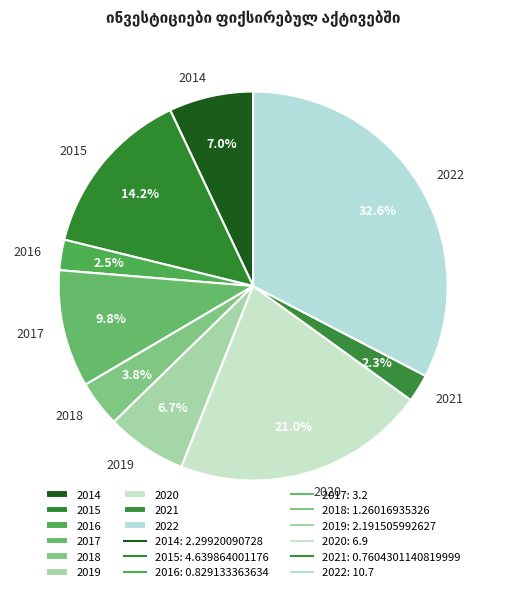

The 2021 slice represents 17% of the pie. True or false?

False